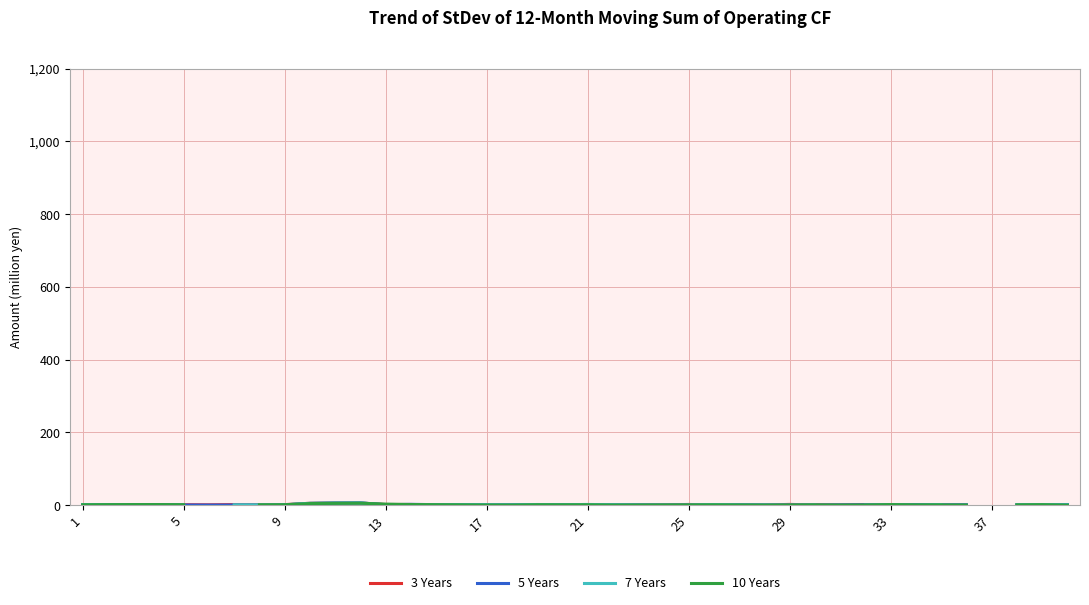

Between 12 and 30, which is larger?

12